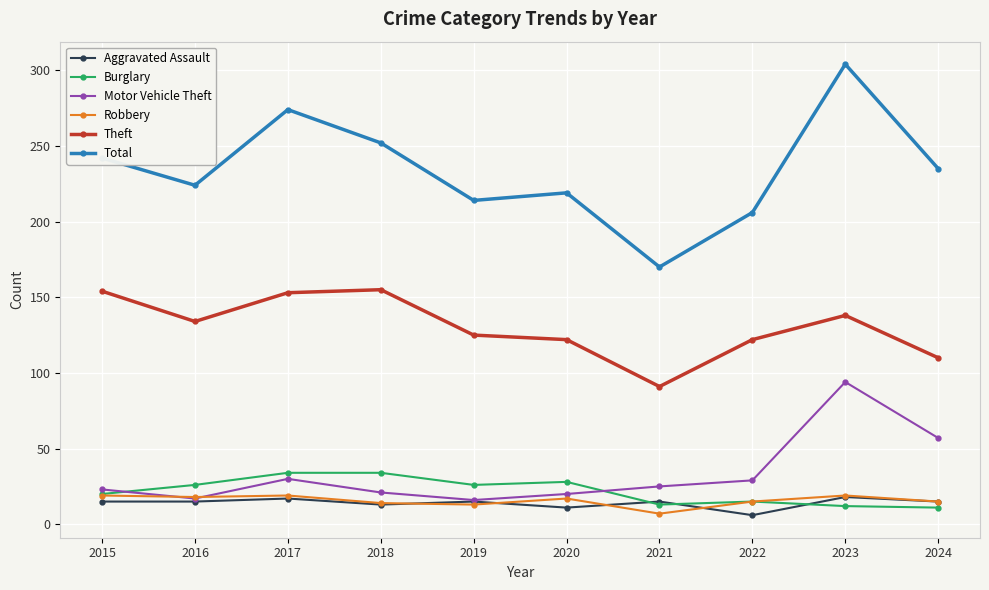

Which series has the largest total across all categories?

Total